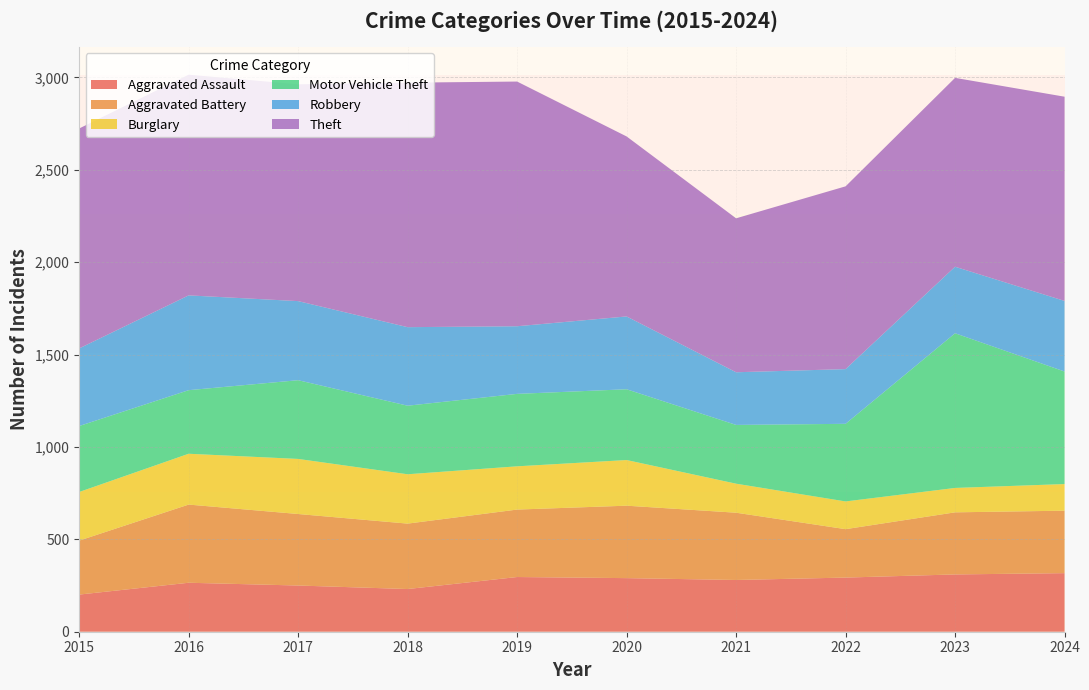

Reading left to right, transcribe all the data shown in this chart.

Aggravated Assault: 201	265	250	231	296	290	280	293	310	317
Aggravated Battery: 292	423	387	354	365	392	364	262	336	338
Burglary: 263	275	298	267	234	247	157	150	132	144
Motor Vehicle Theft: 357	344	426	371	392	383	318	420	837	609
Robbery: 420	513	428	425	366	394	285	296	360	382
Theft: 1190	1194	1173	1323	1324	974	833	989	1022	1105